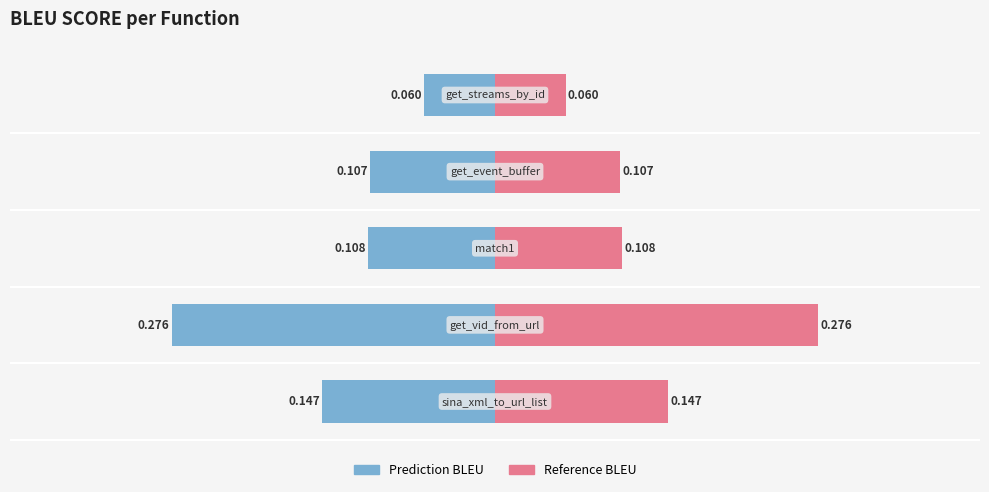

How many groups of bars are there?

5